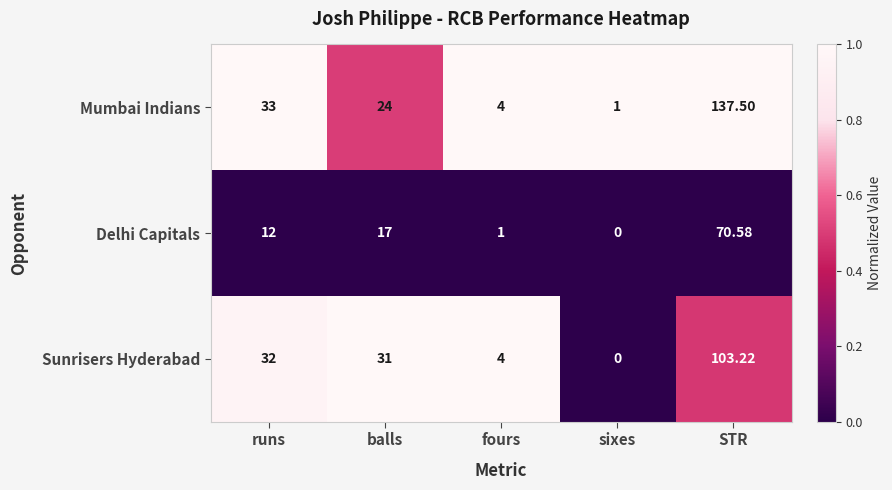

Count the number of categories in the chart.

5